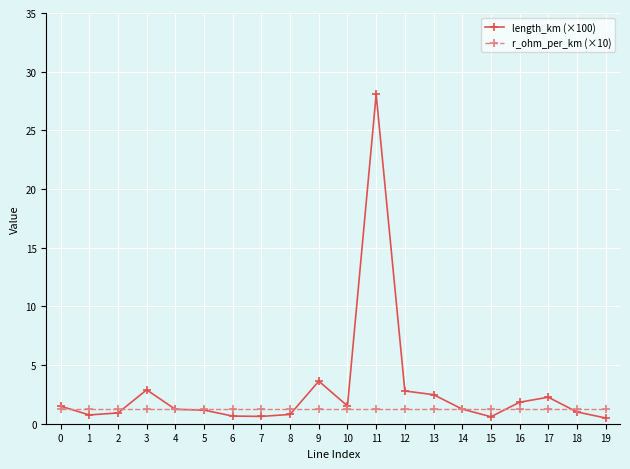

Which series has the largest range (max minus min)?

length_km (×100)